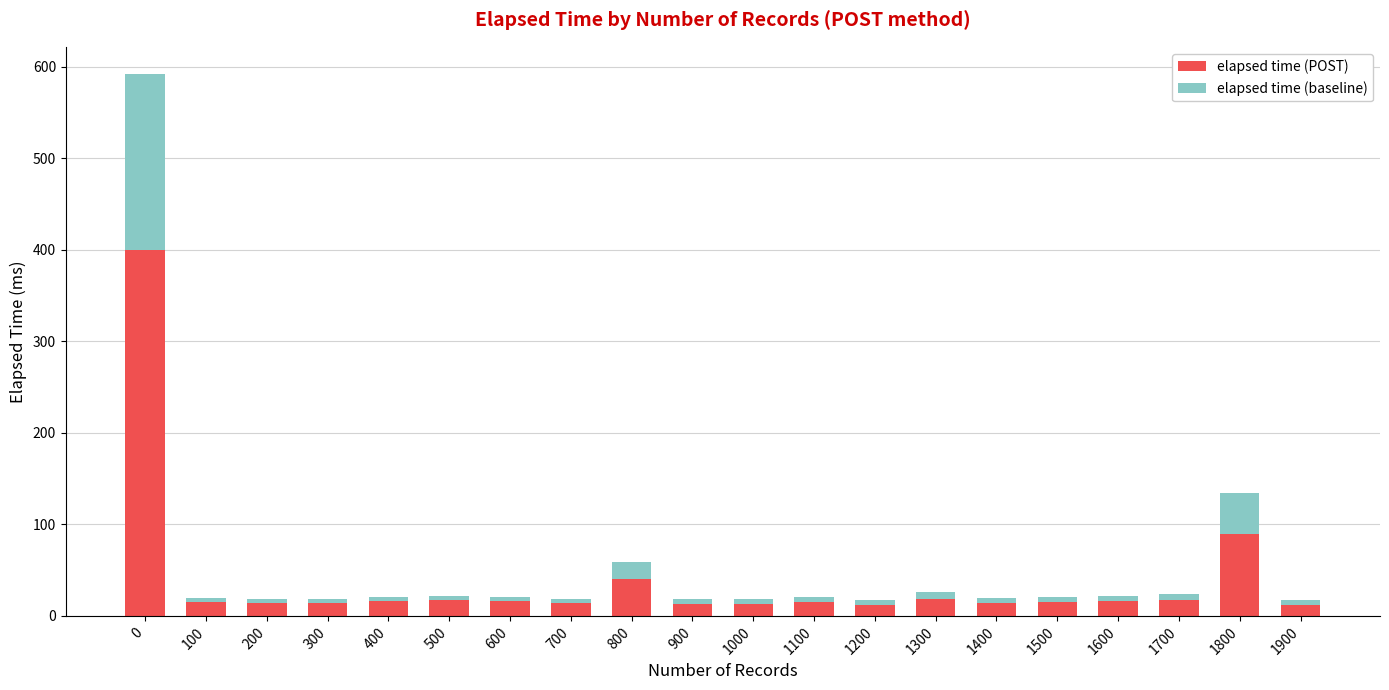

What is the sum of all elapsed time (POST) values?

781